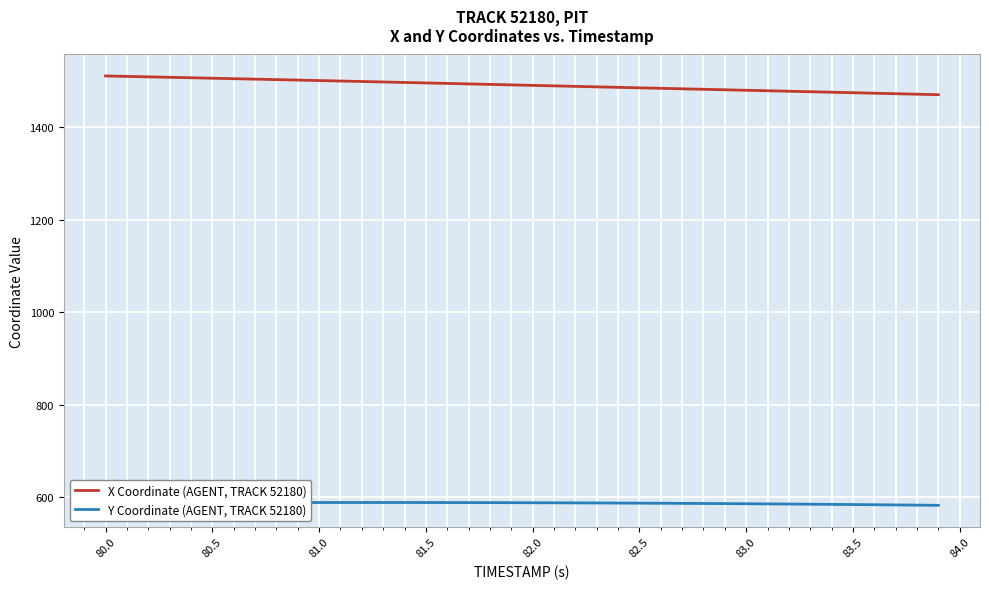

Rank the series by their maximum value, from highest to lowest.

X Coordinate (AGENT, TRACK 52180), Y Coordinate (AGENT, TRACK 52180)